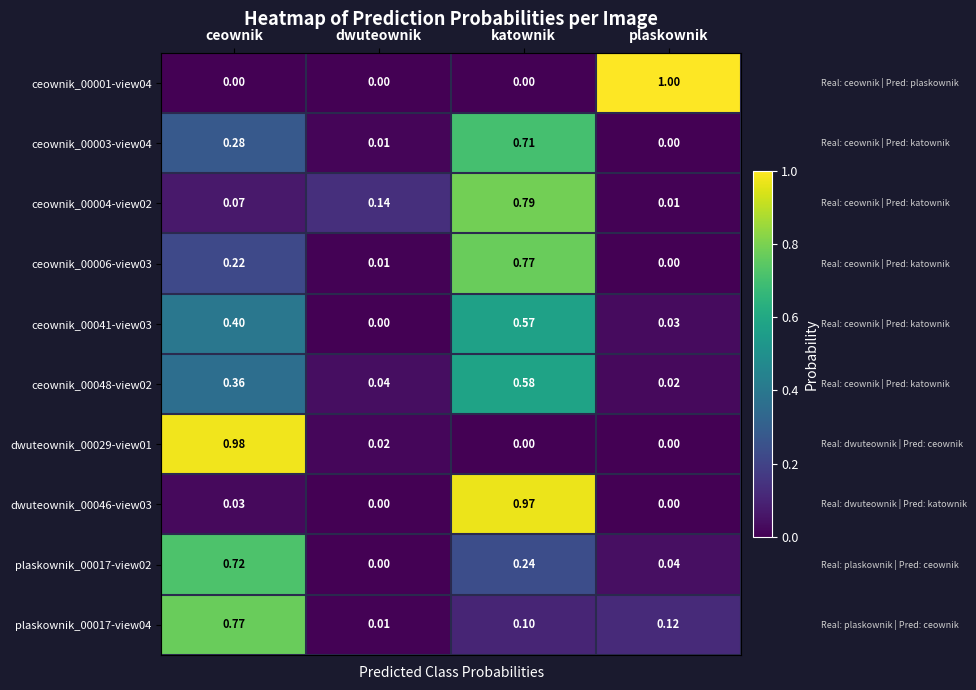

Which series changed the most between ceownik and katownik?

dwuteownik_00029-view01